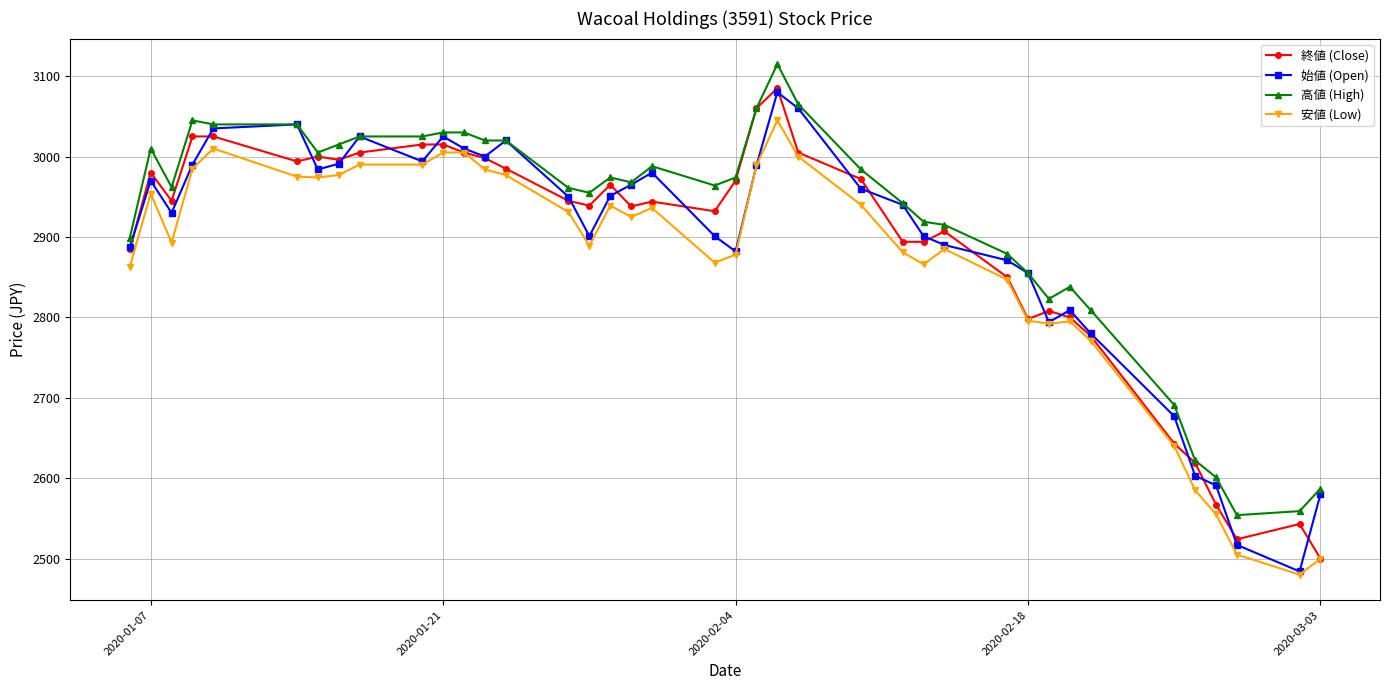

True or false: 安値 (Low) and 高値 (High) intersect in this chart.

False